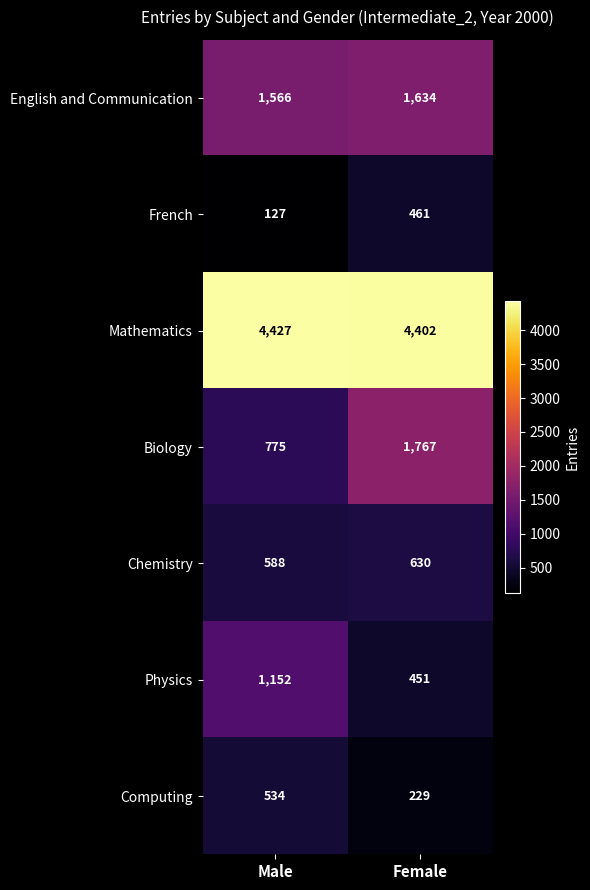

Reading left to right, transcribe all the data shown in this chart.

English and Communication: 1566	1634
French: 127	461
Mathematics: 4427	4402
Biology: 775	1767
Chemistry: 588	630
Physics: 1152	451
Computing: 534	229